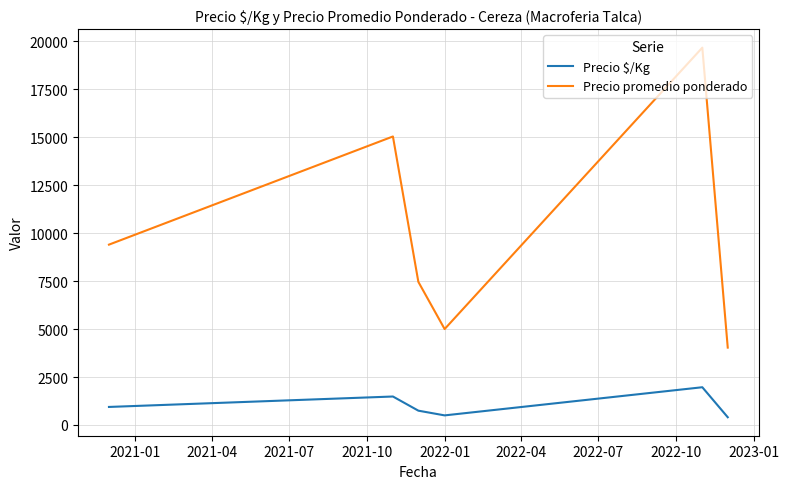

What is the difference between the maximum and minimum values in the Precio promedio ponderado series?

15634.8